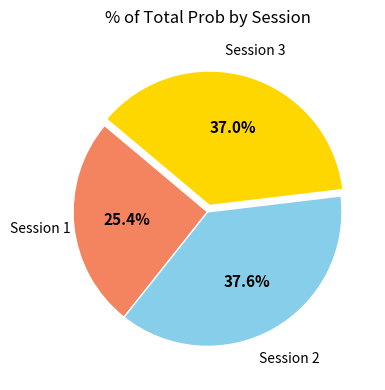

Is there a majority slice in this chart?

No